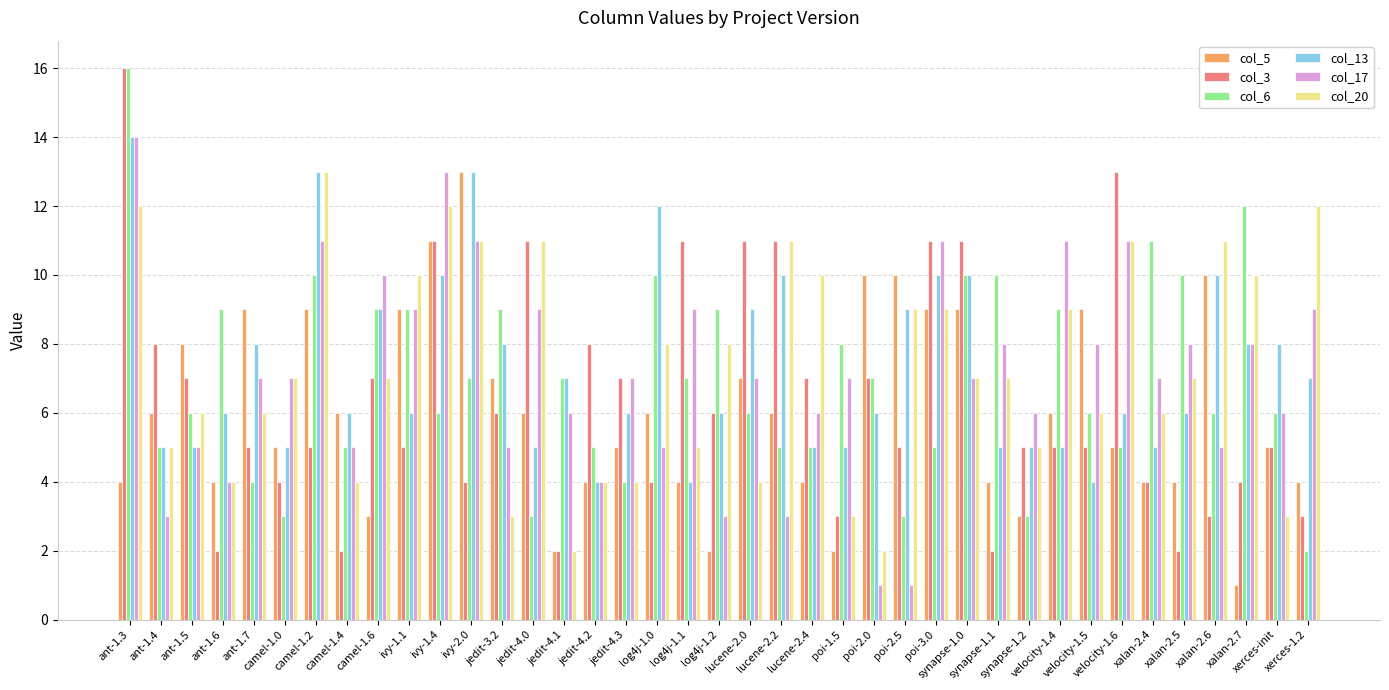

What is the sum of all col_3 values?

248